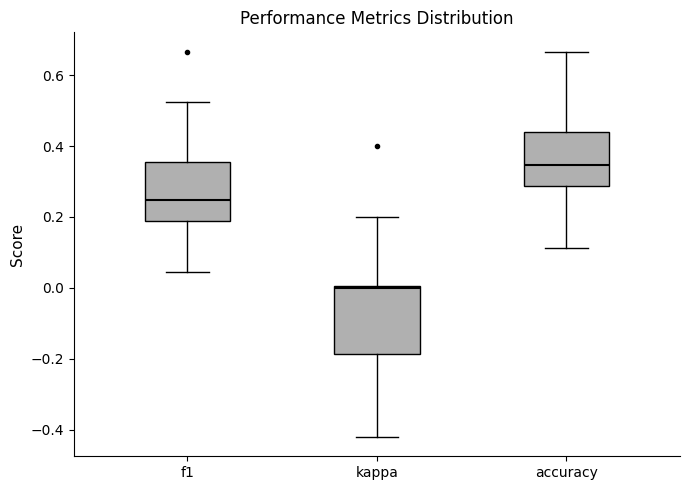

Where does the upper whisker of the box for accuracy end on the y-axis? The values are not printed on the chart, so give them approximately, as read against the axis.

0.66